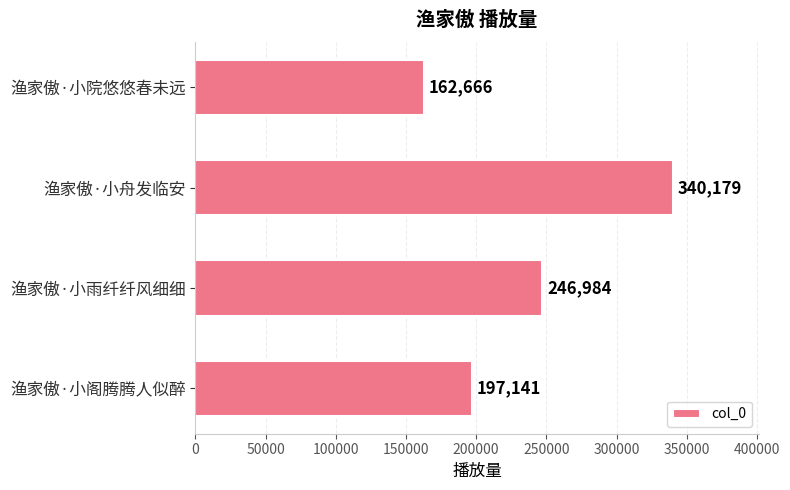

Read the value at 渔家傲·小阁腾腾人似醉, to the nearest 50.

197150